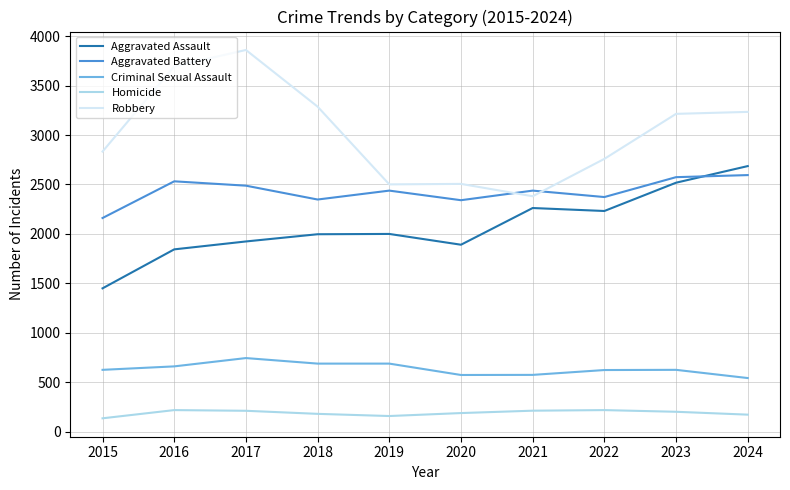

True or false: Aggravated Battery has a value of 2438 at 2019.

True